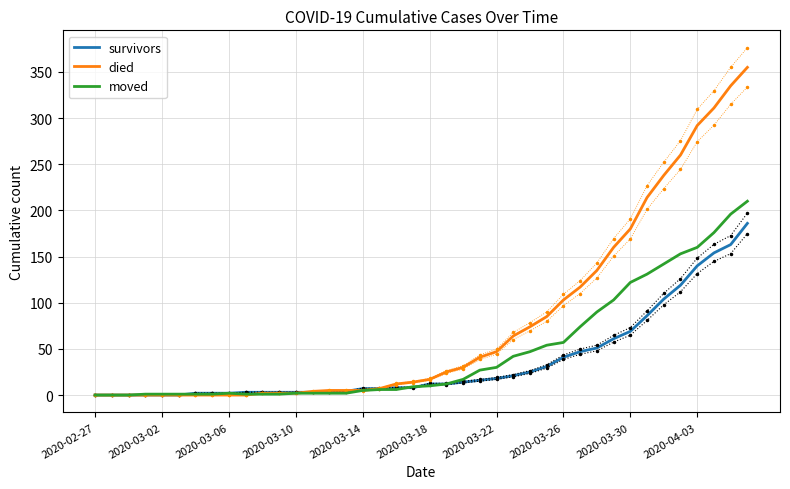

The moved series shows 71 at 27. True or false?

False